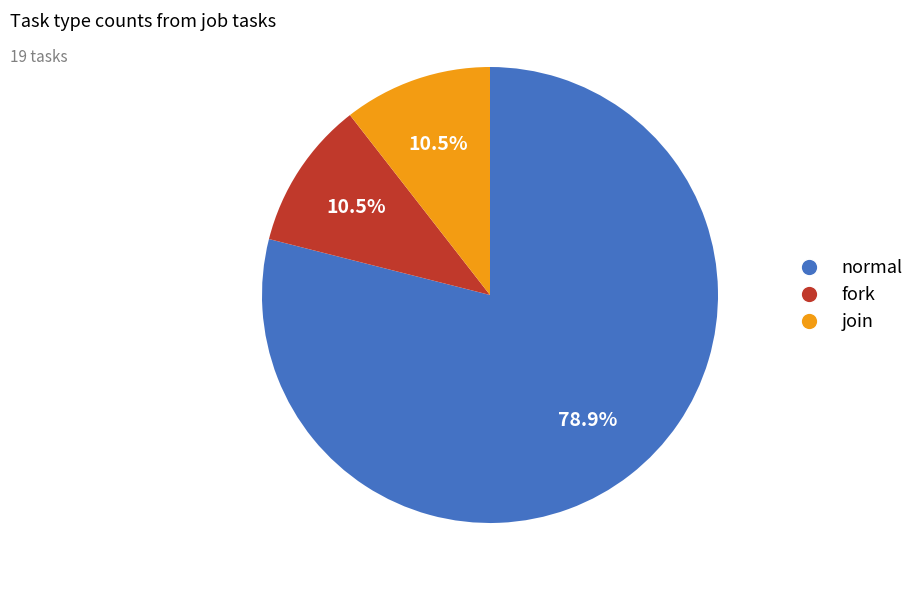

Do fork and normal together represent more than half of the pie?

Yes